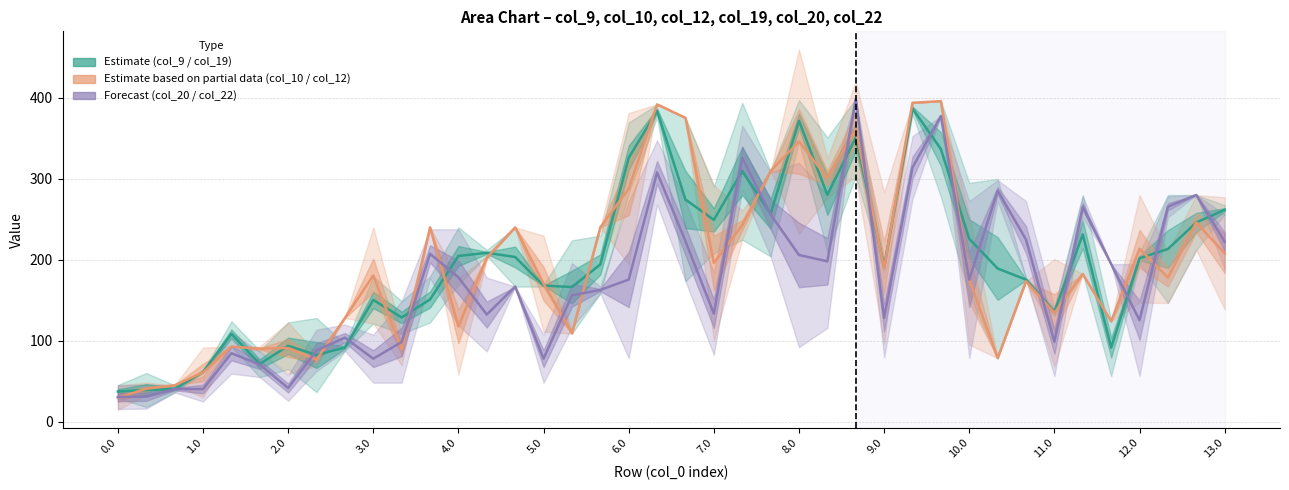

What is the minimum value shown in the chart?

29.4